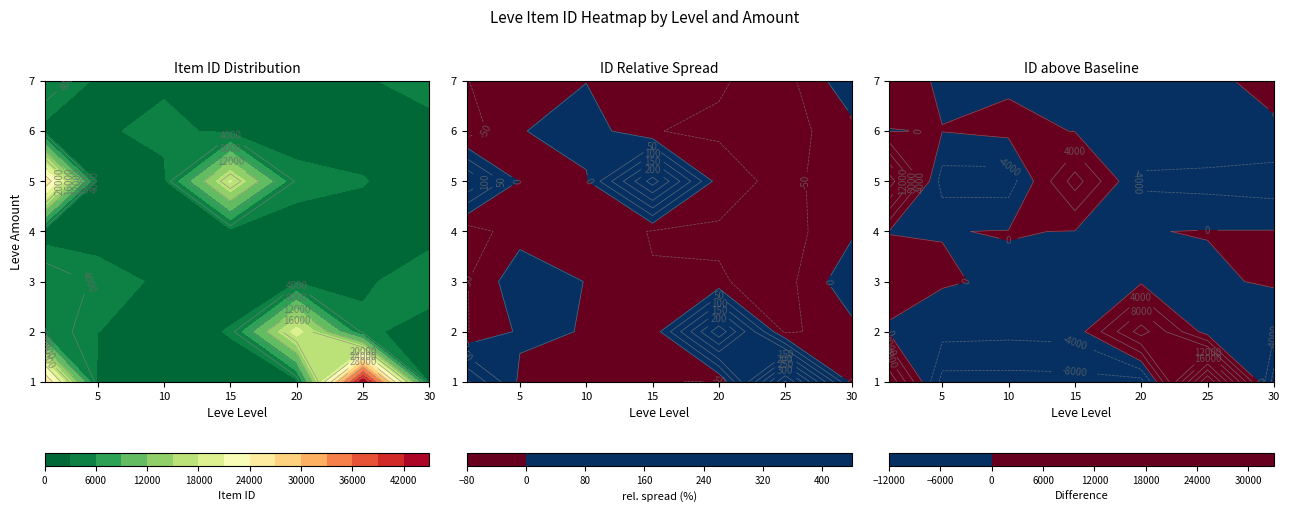

True or false: 2 has a value of 2133 at 1.

False